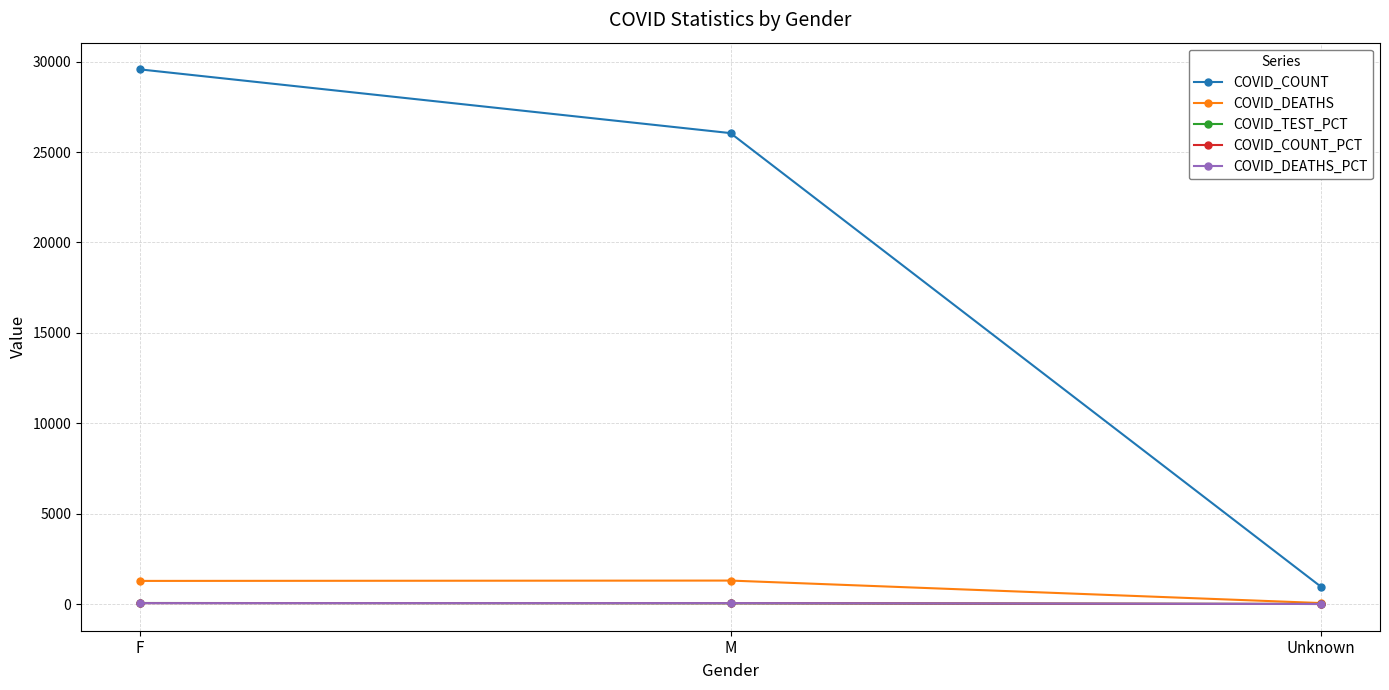

How many data points does each series have?

3